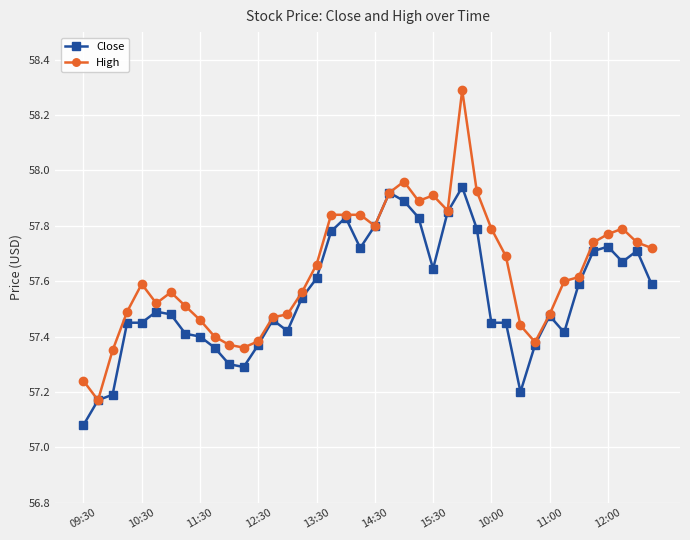

Which series has the widest spread of values?

High